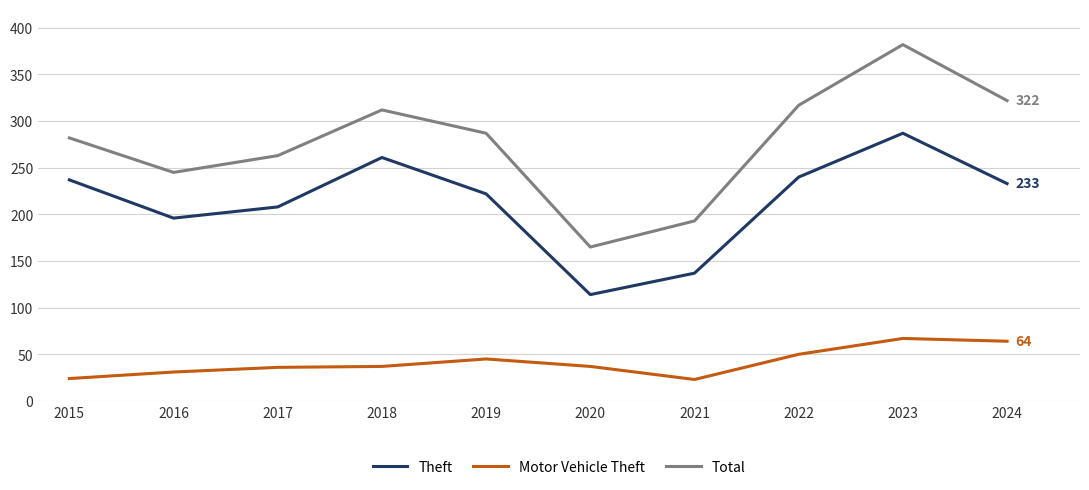

In Theft, how many points are lower than both neighbors (excluding endpoints)?

2